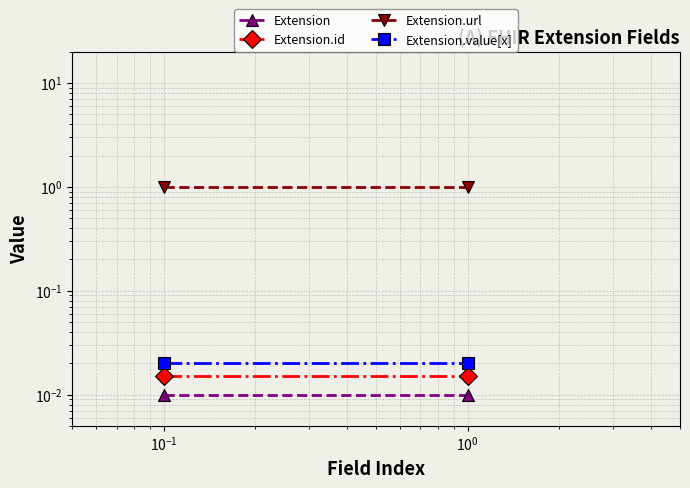

True or false: Extension.id has a value of 0.0 at $\mathdefault{10^{-3}}$.

False